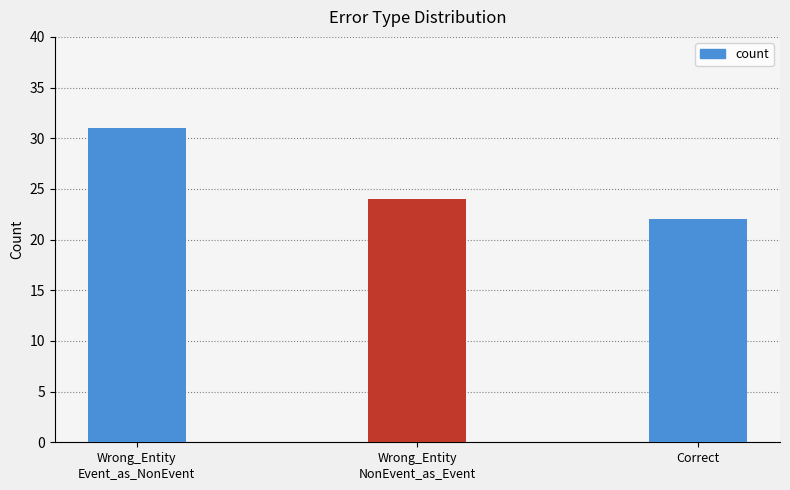

Which category has the highest value across all series?

Wrong_Entity
Event_as_NonEvent